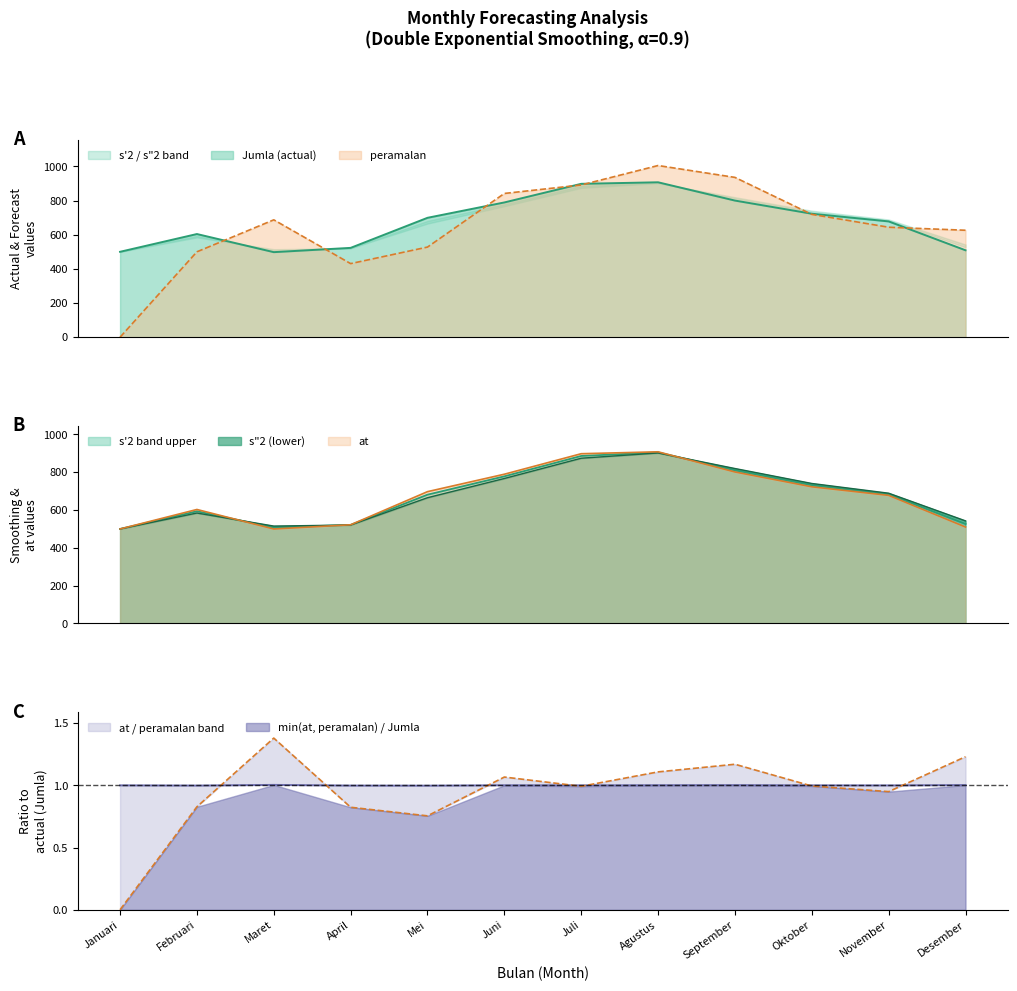

What is the difference between the second highest and minimum values in the peramalan series?

935.7